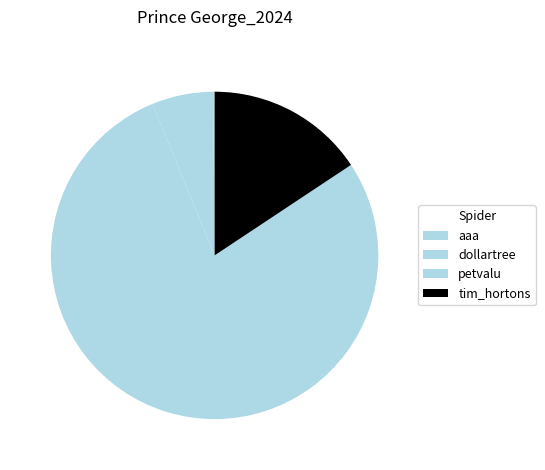

Which slice is the largest?

petvalu